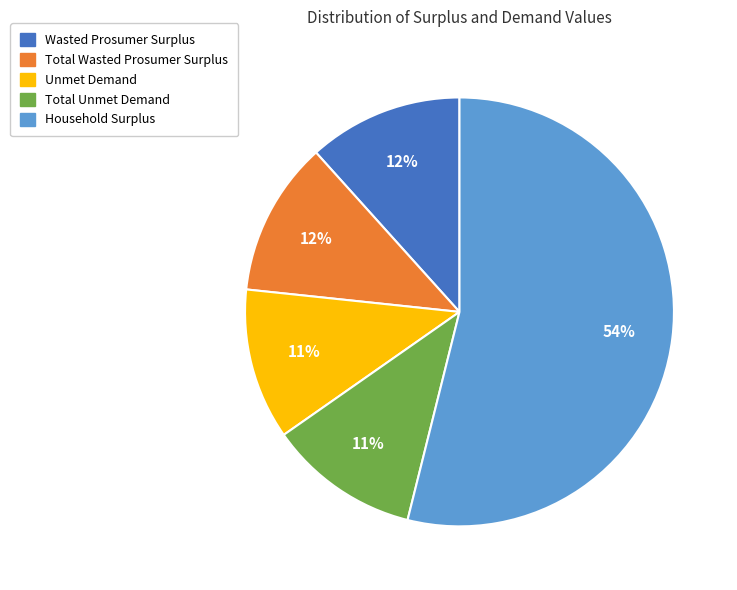

To the nearest percent, what is the combined percentage of Household Surplus and Total Wasted Prosumer Surplus?

66%